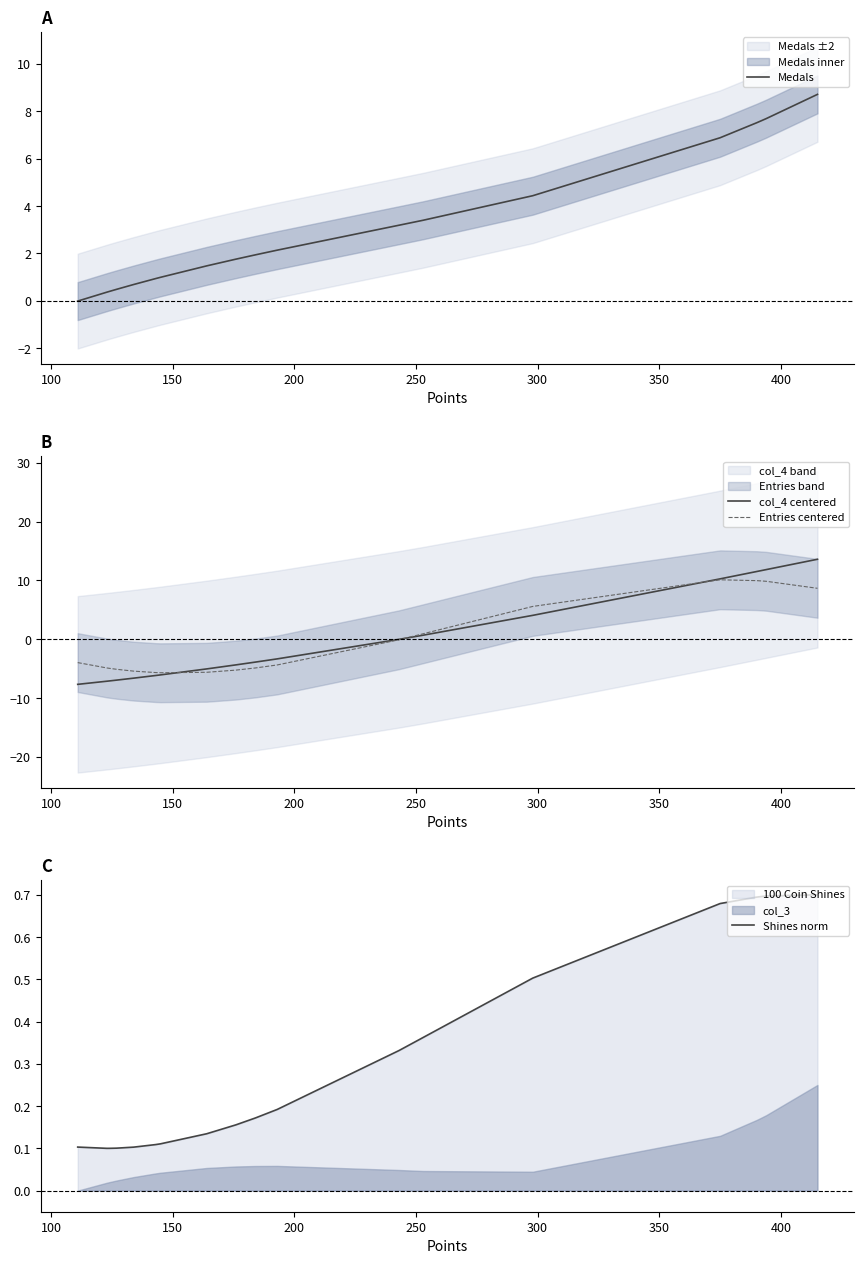

What is the minimum value for col_4 centered?

-7.7